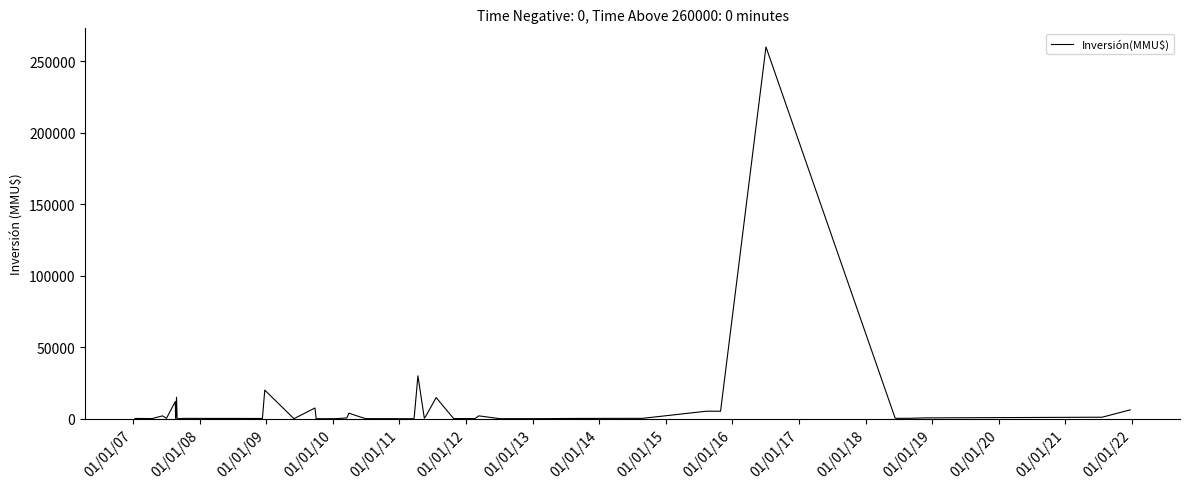

What is the average value?

9800